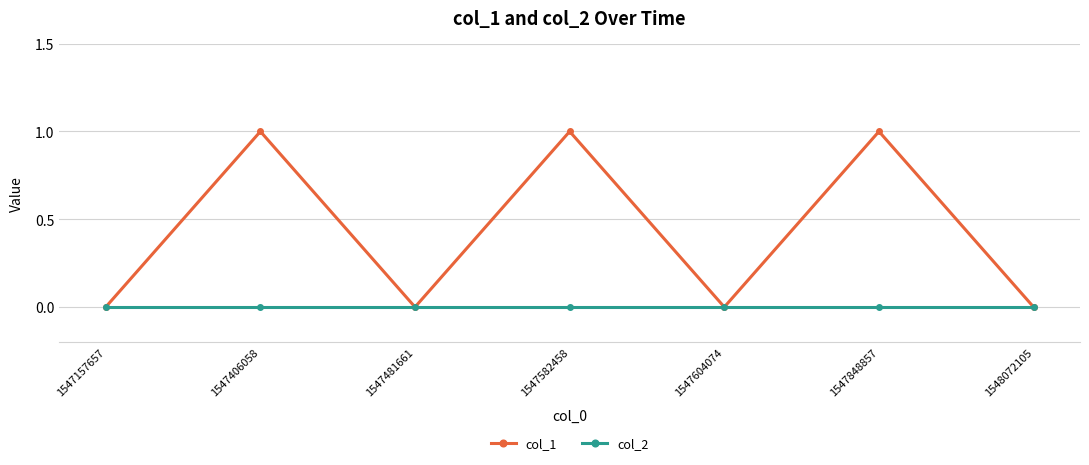

At which category does col_1 reach its first local valley?

1547481661